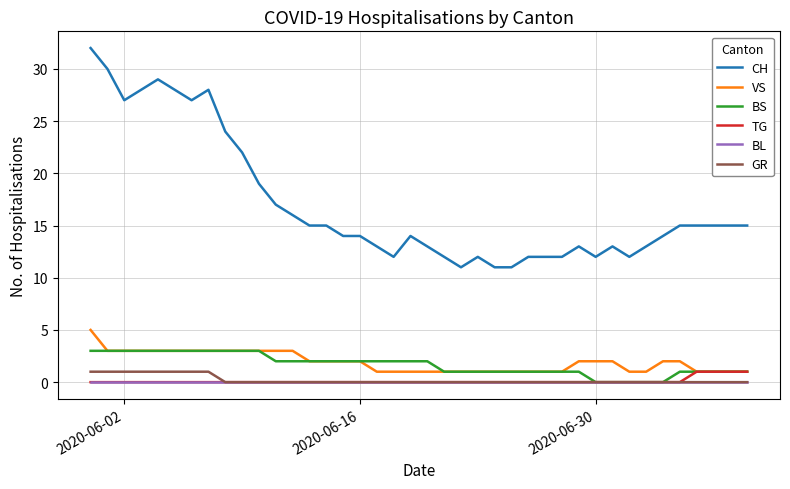

What is the highest value of the VS series?

5